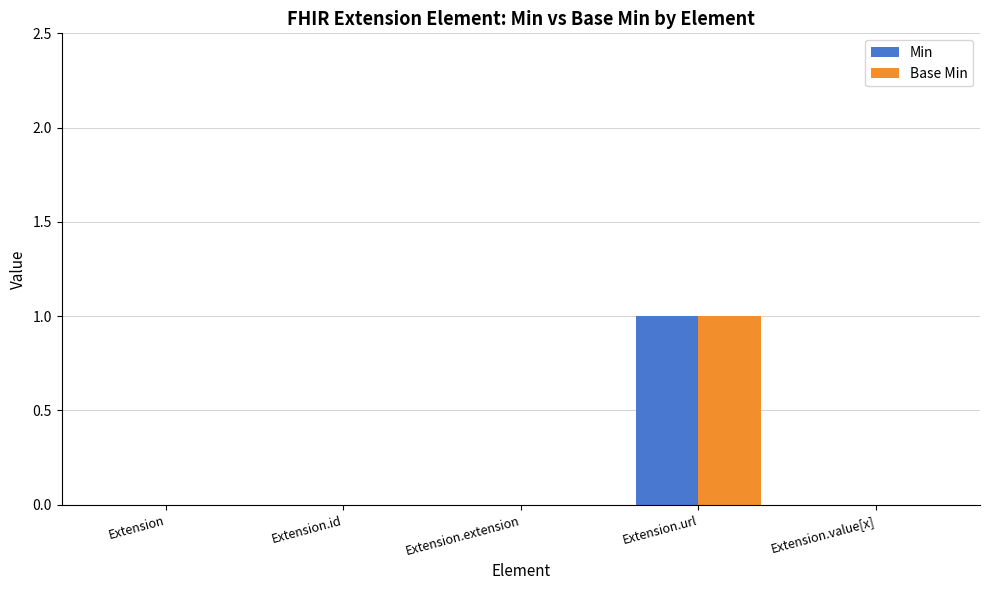

What are all the series names shown in the legend?

Min, Base Min